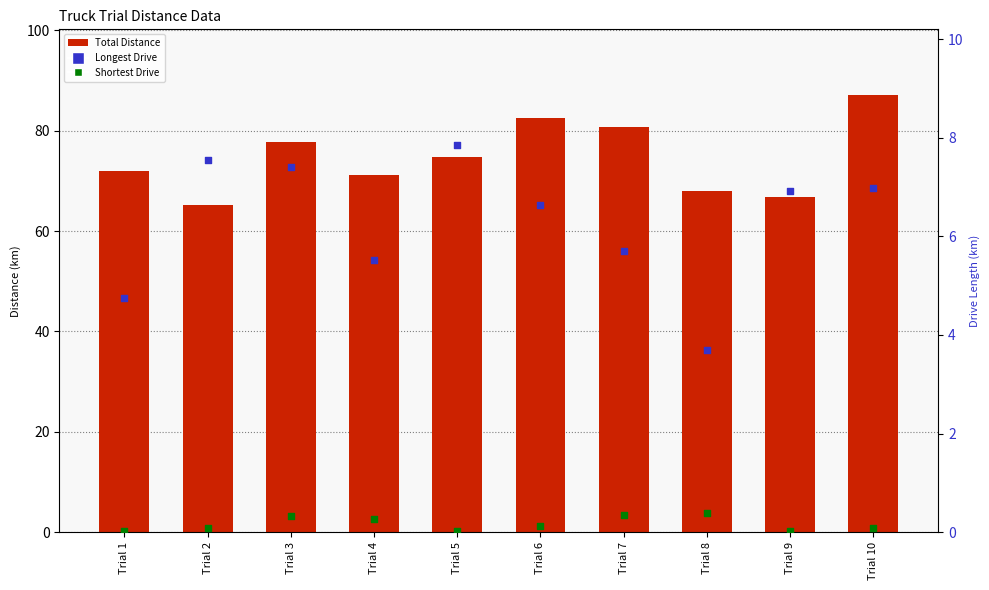

At how many categories does at least one series exceed 10?

10